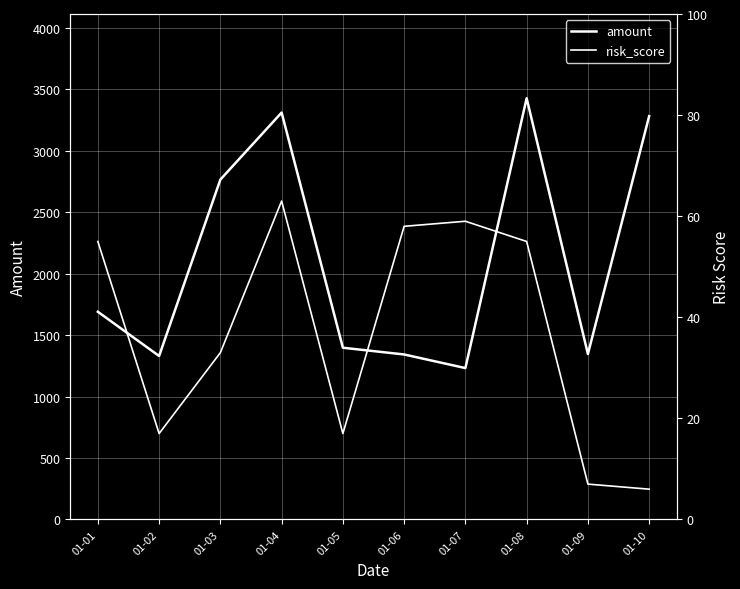

Which series has the widest spread of values?

amount